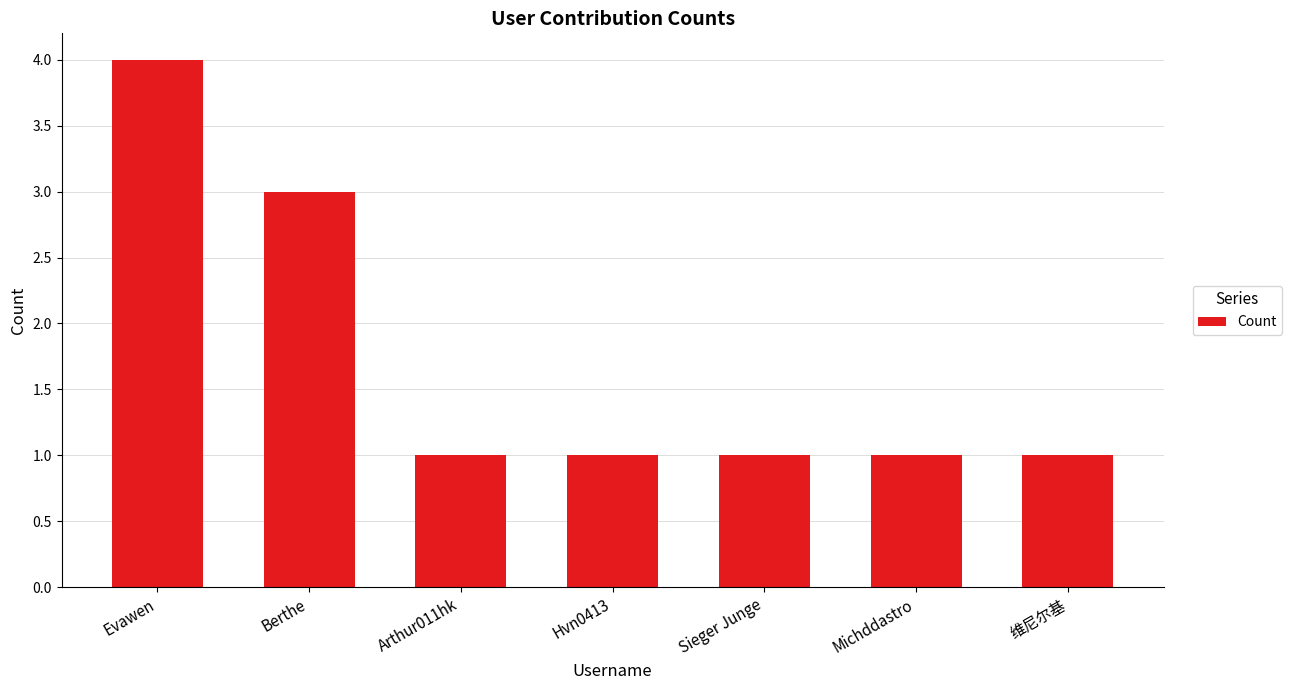

What is the difference between the maximum and minimum values?

3